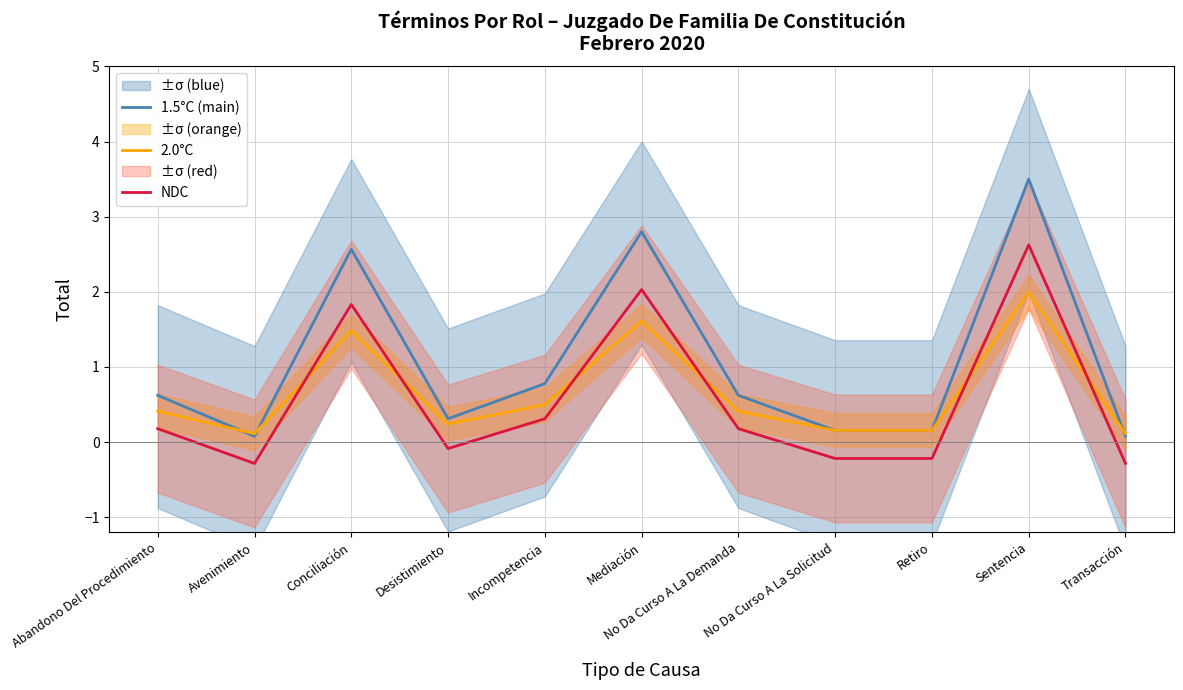

What are all the series names shown in the legend?

1.5°C (main), 2.0°C, NDC